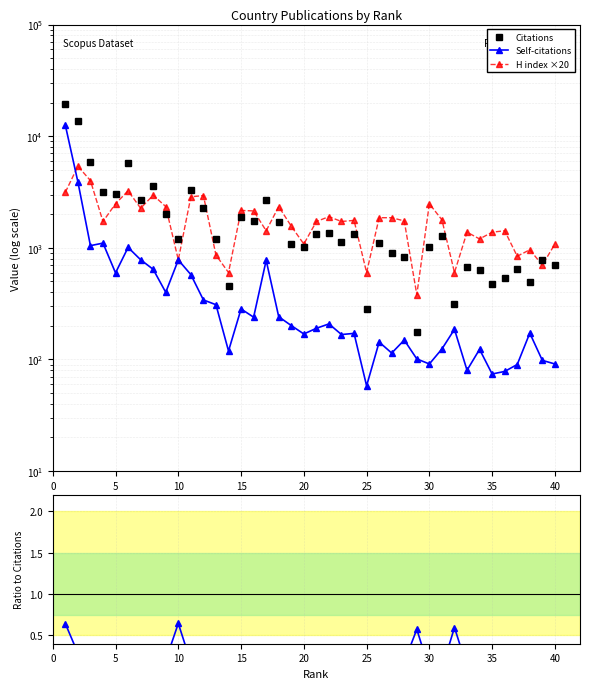

Rank the series at 20 from highest to lowest value.

H index ×20, Citations, Self-citations, Self-cit / Citations